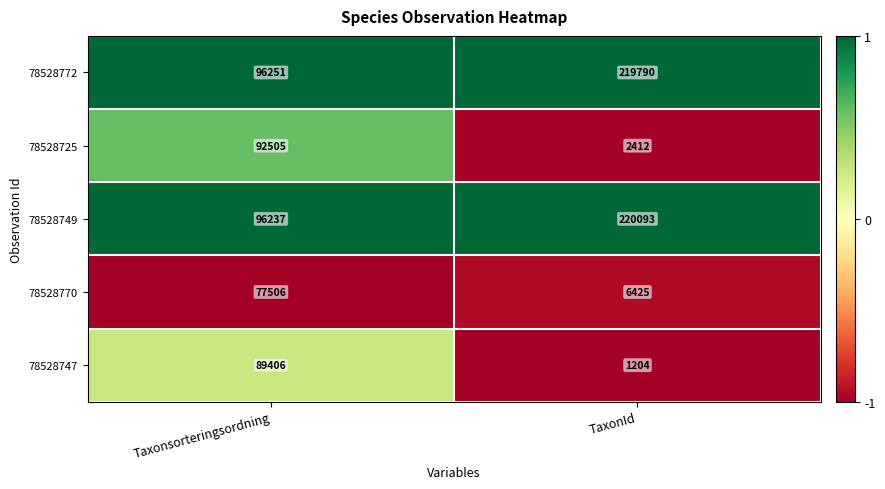

The 78528772 series shows 96251 at Taxonsorteringsordning. True or false?

True